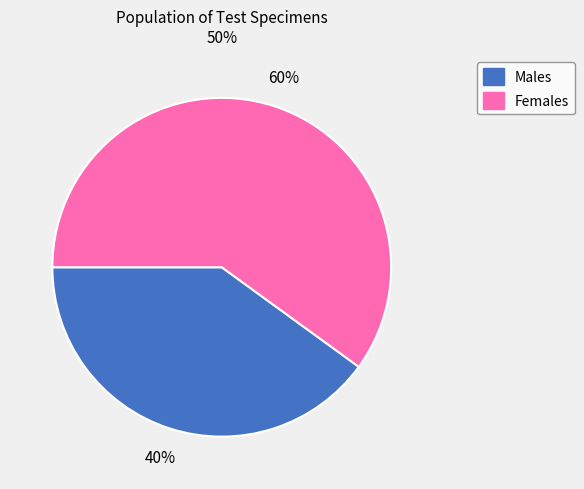

Is it true that Males is 48% of the pie?

False